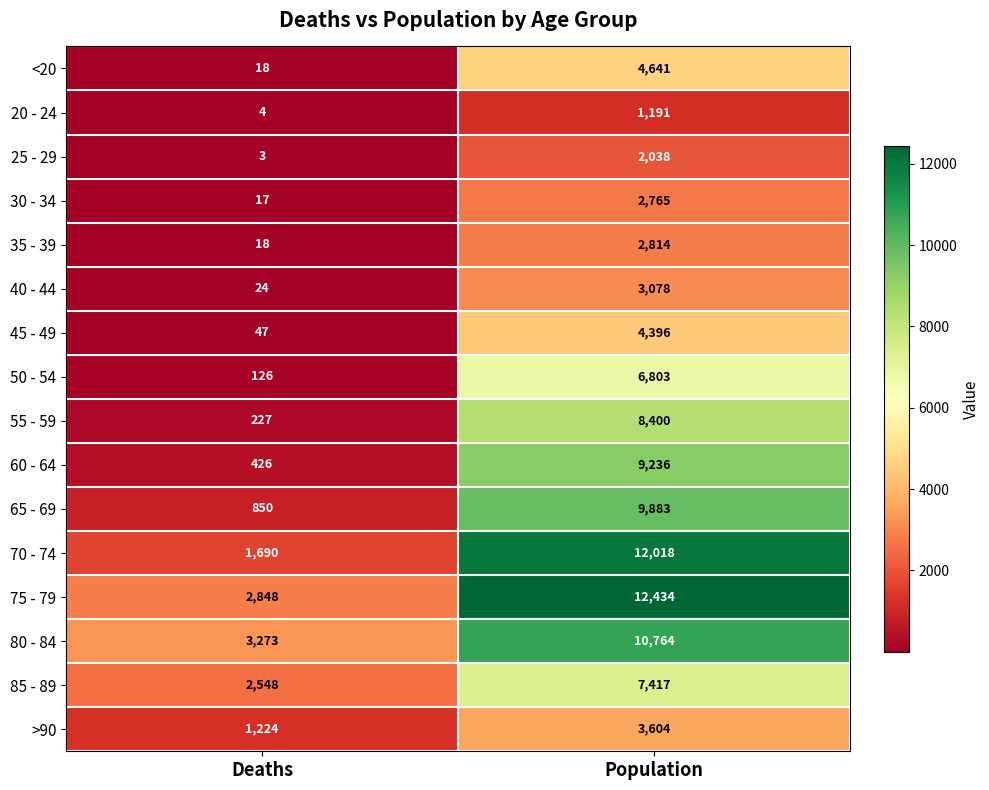

At which label is 65 - 69 closest to 5366?

Deaths